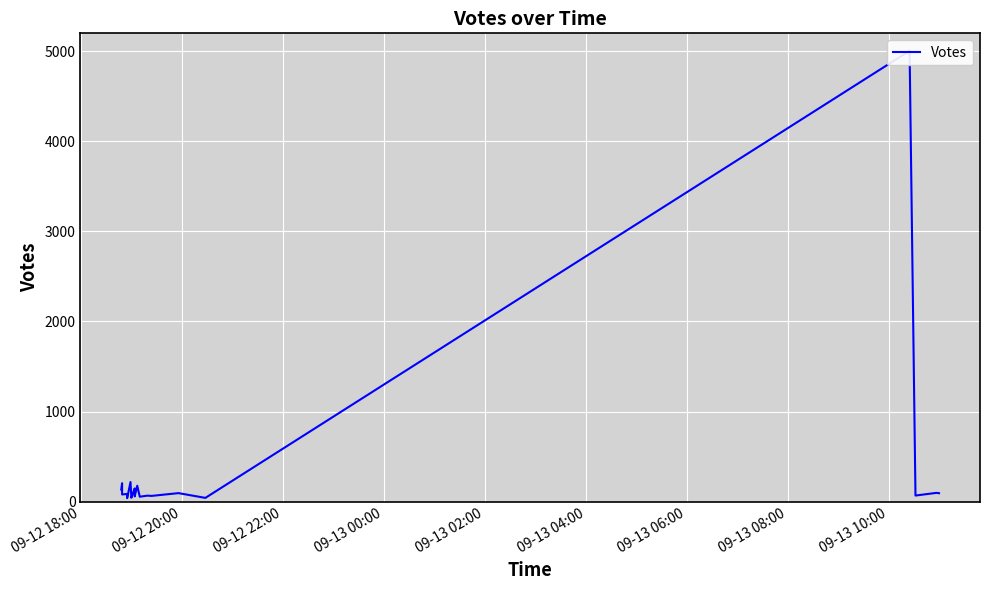

How many values exceed 93?

9